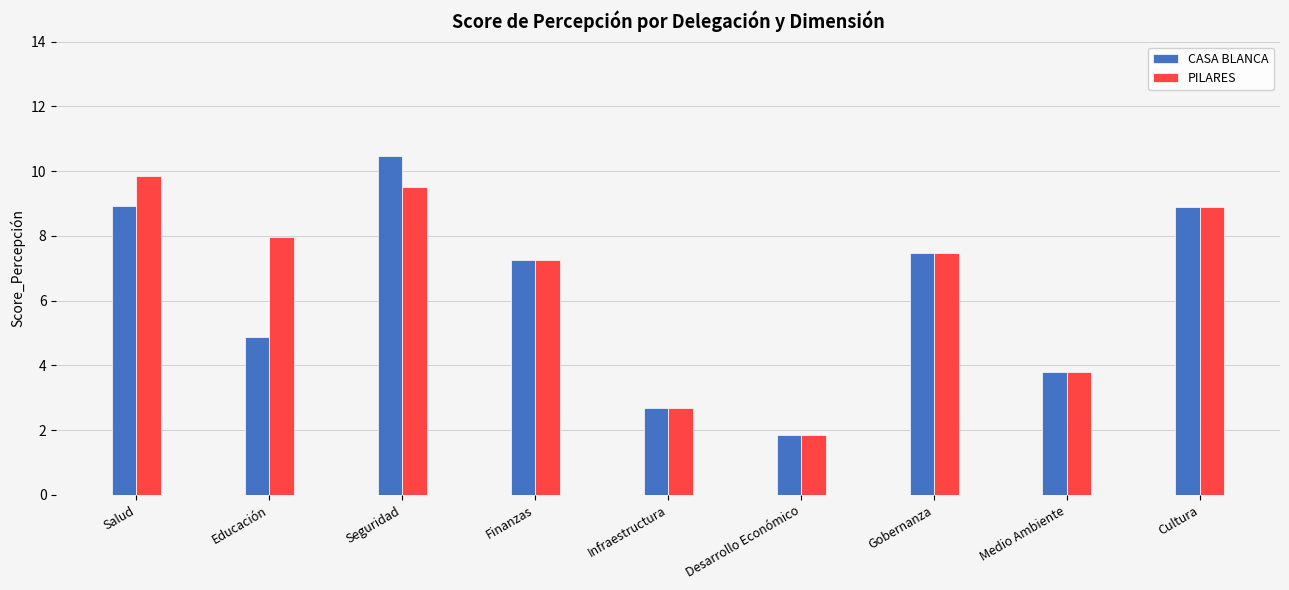

What is the sum of all PILARES values?

59.3